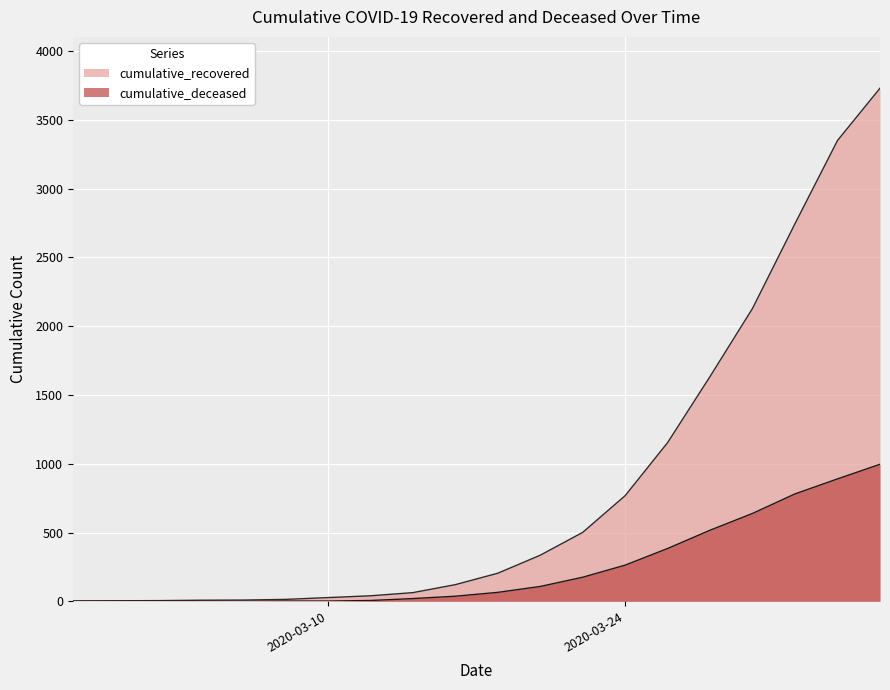

Reading left to right, transcribe all the data shown in this chart.

cumulative_recovered: 3	4	5	8	9	14	27	40	63	121	204	335	501	768	1154	1635	2130	2746	3350	3730
cumulative_deceased: 0	0	0	0	0	2	2	6	20	37	65	108	175	263	384	517	639	781	890	996